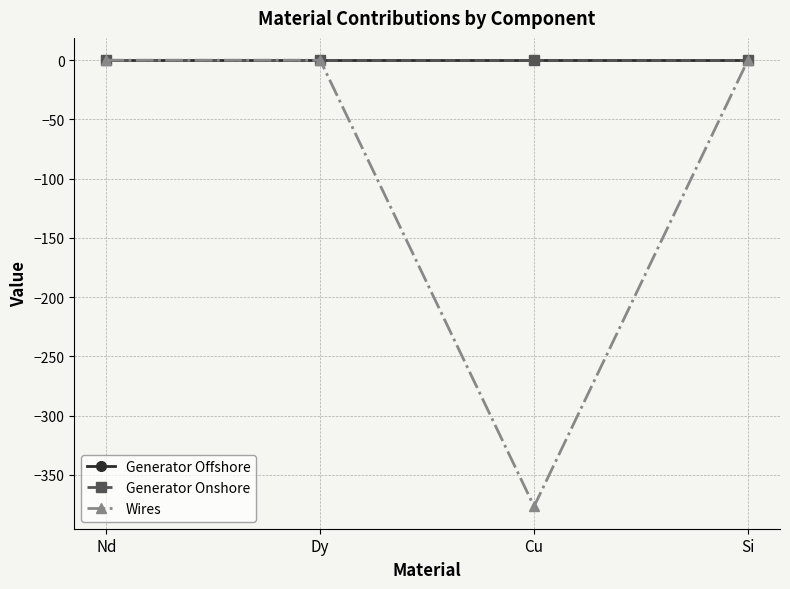

Which series changed the most between Nd and Cu?

Wires